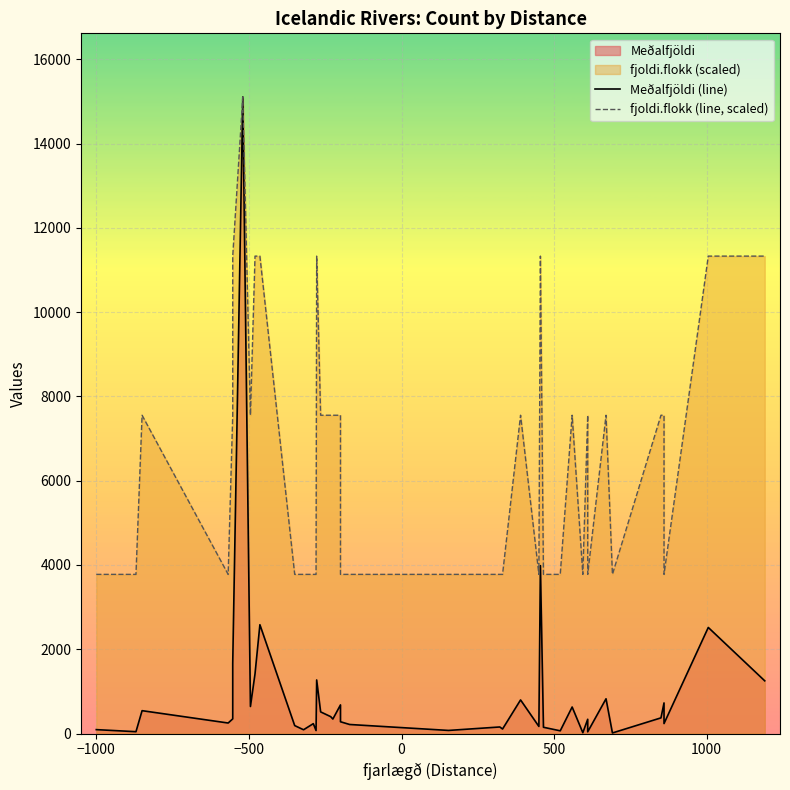

List the series in order of their overall mean, highest first.

fjoldi.flokk (line, scaled), Meðalfjöldi (line)